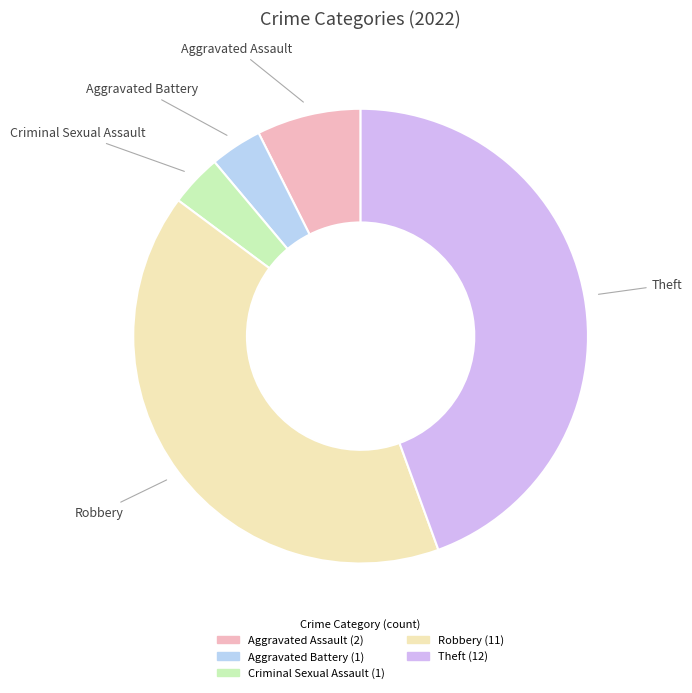

Do Aggravated Assault and Aggravated Battery together represent more than half of the pie?

No